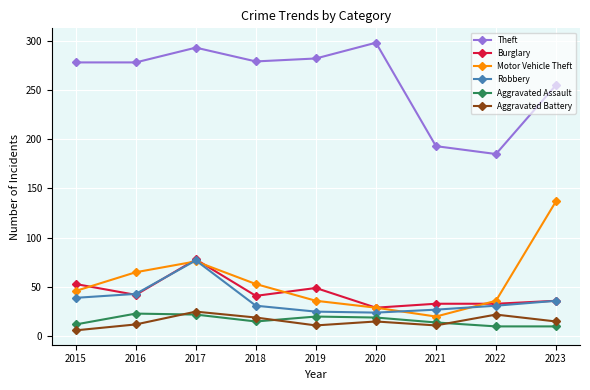

At which category does Theft reach its first local peak?

2017